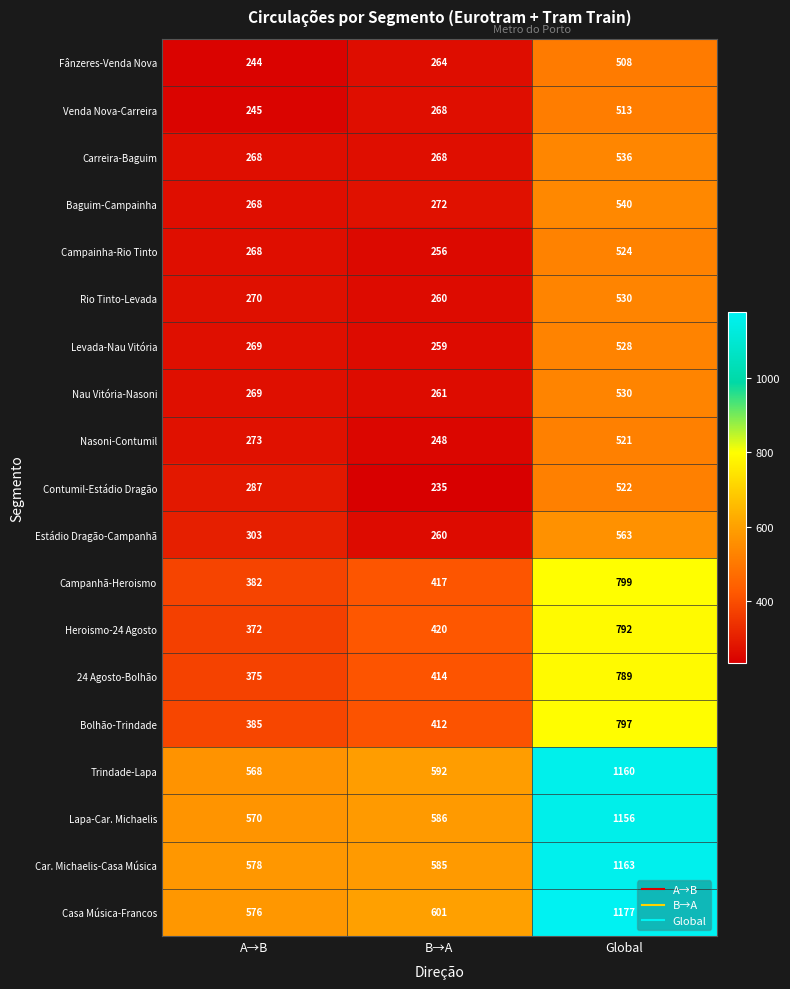

Is it true that Nasoni-Contumil equals 330 at B→A?

False